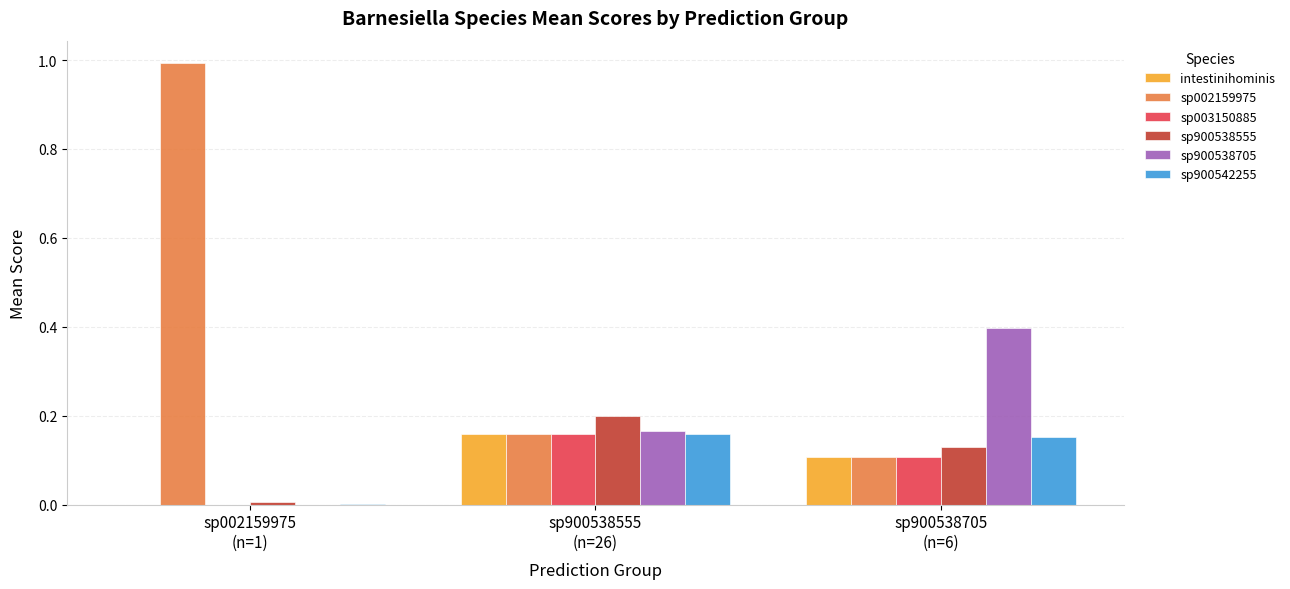

What is the maximum value shown in the chart?

1.0